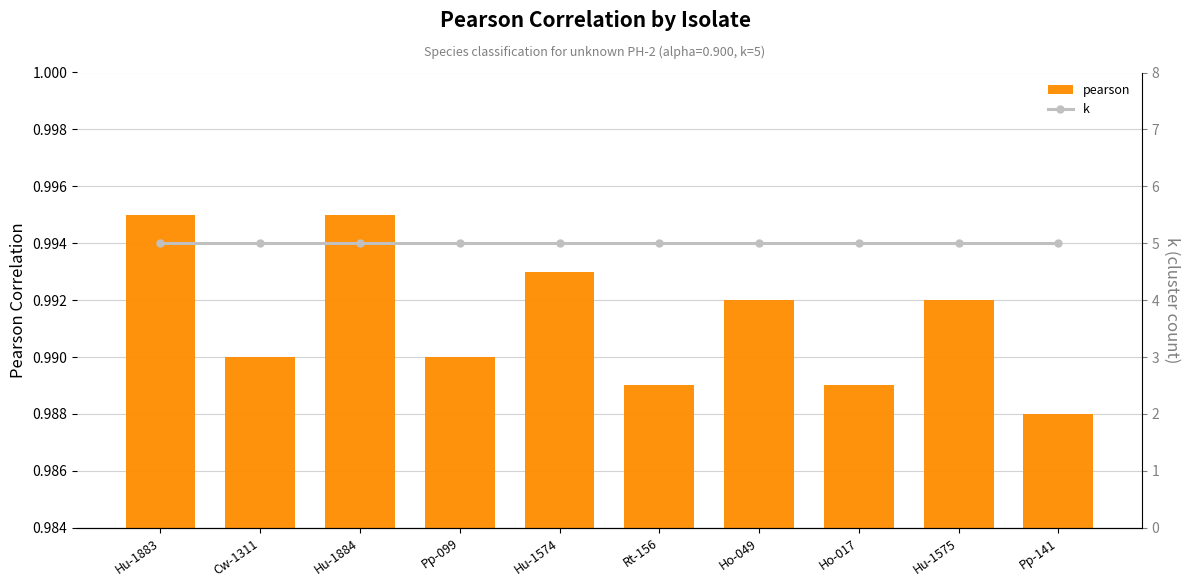

Reading left to right, transcribe all the data shown in this chart.

pearson: Hu-1883=1.0	Cw-1311=1.0	Hu-1884=1.0	Pp-099=1.0	Hu-1574=1.0	Rt-156=1.0	Ho-049=1.0	Ho-017=1.0	Hu-1575=1.0	Pp-141=1.0
k: Hu-1883=5.0	Cw-1311=5.0	Hu-1884=5.0	Pp-099=5.0	Hu-1574=5.0	Rt-156=5.0	Ho-049=5.0	Ho-017=5.0	Hu-1575=5.0	Pp-141=5.0